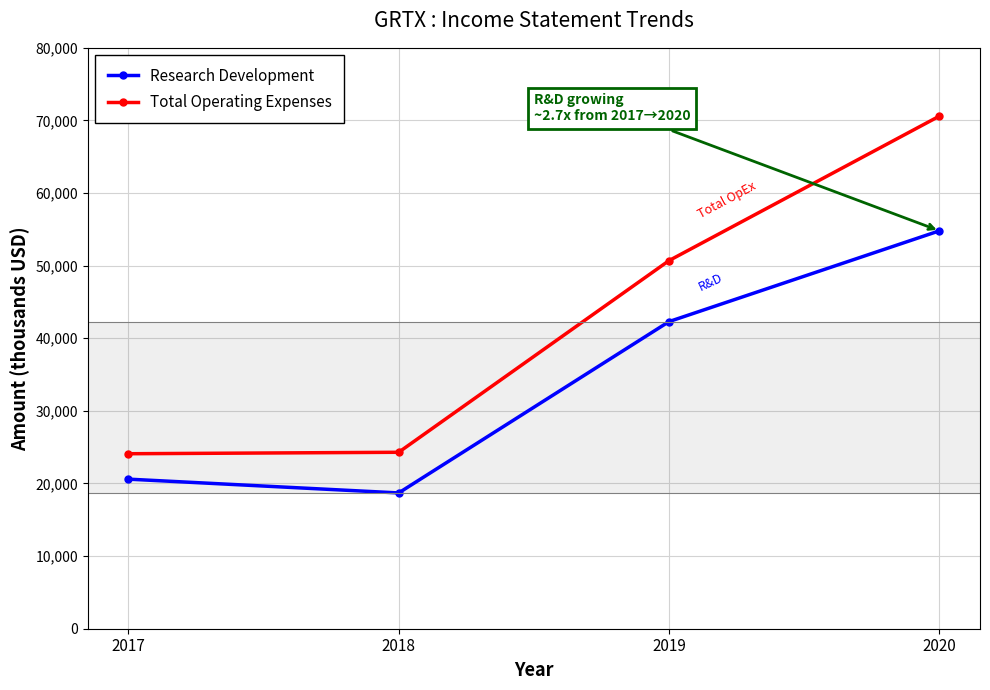

How many lines are shown in the chart?

2